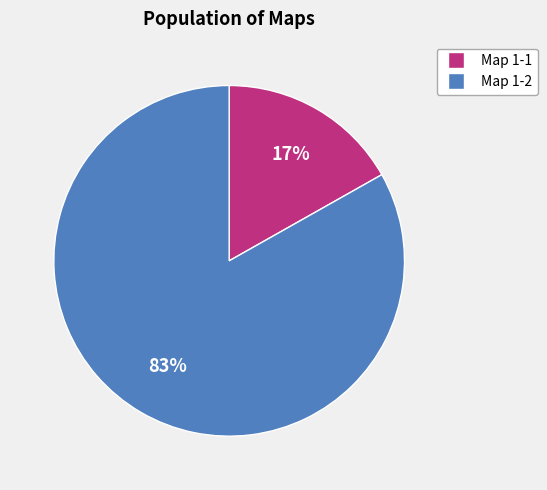

To the nearest percent, what is the average slice percentage?

50%